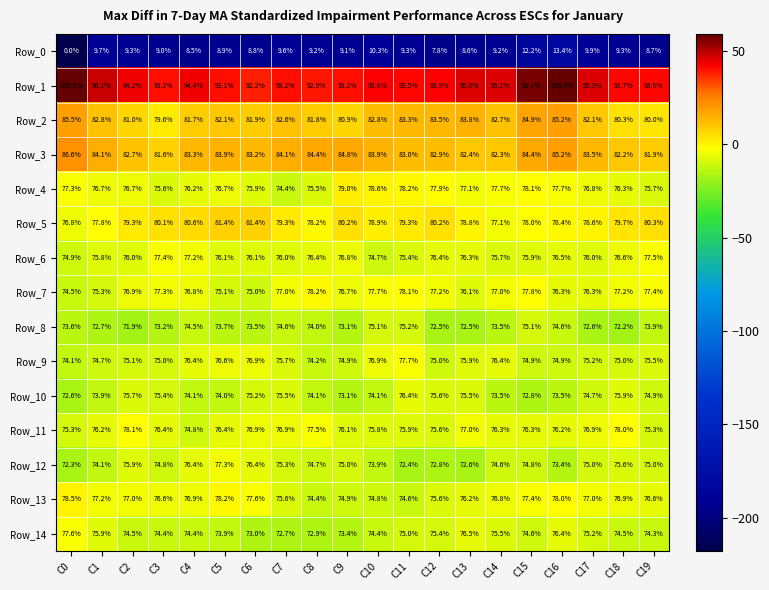

What is the total value across all series at C13?

1104.3